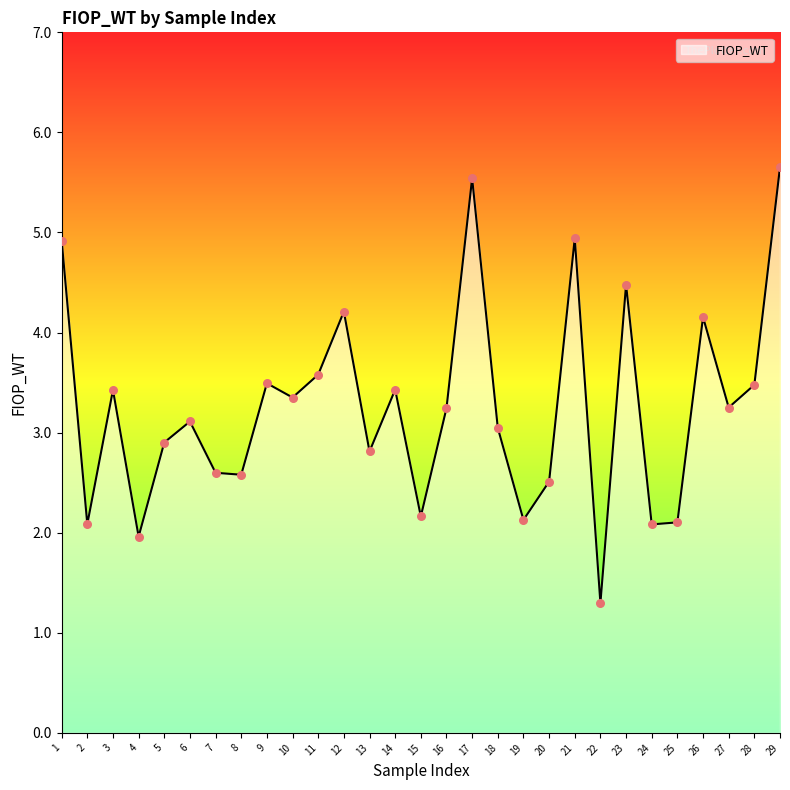

Approximately how many times larger is the value at 21 compared to 27?

1.5